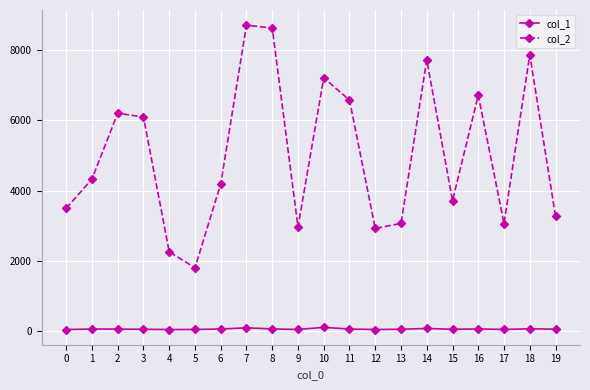

What is the value of the col_1 point at the 18th from the left?

34